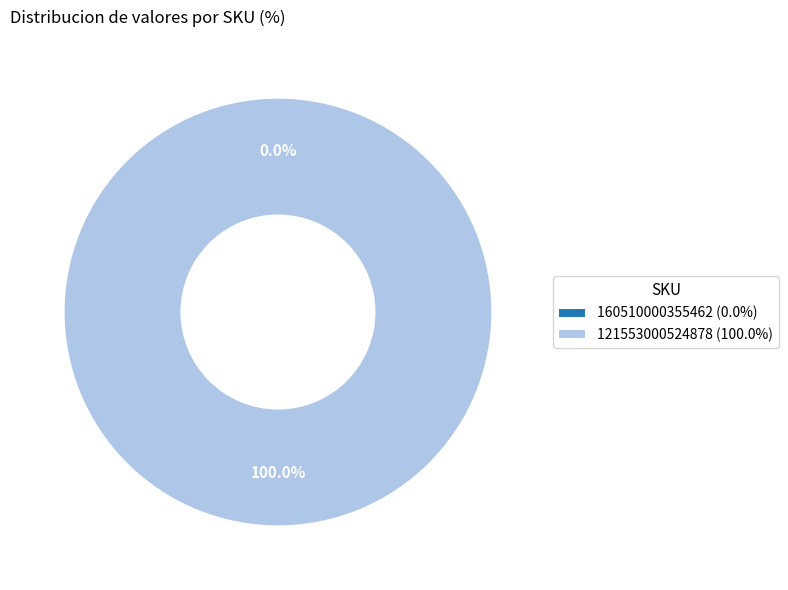

Does 160510000355462 account for over 50% of the chart?

No